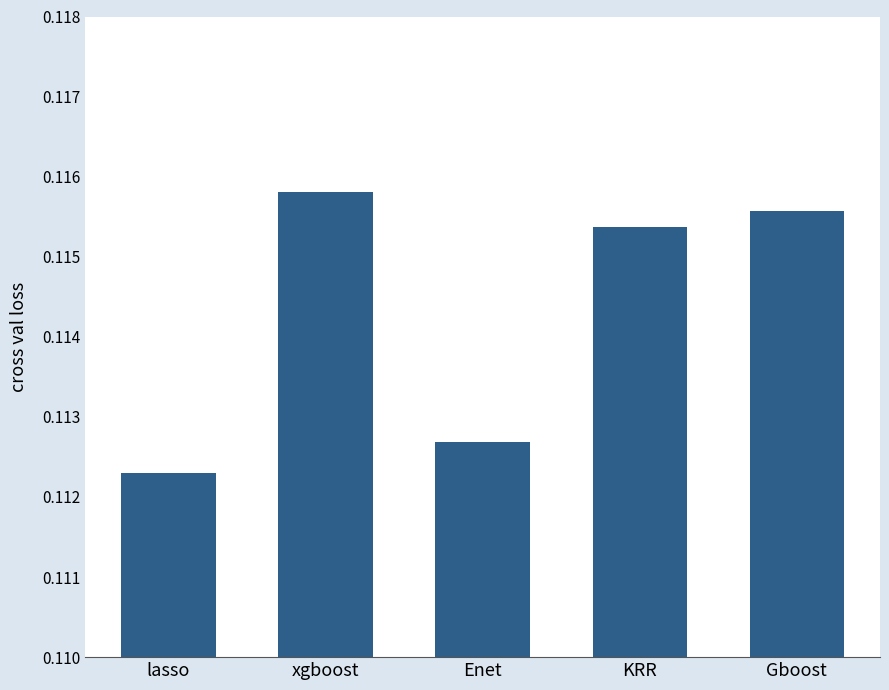

Between xgboost and lasso, which is larger?

xgboost